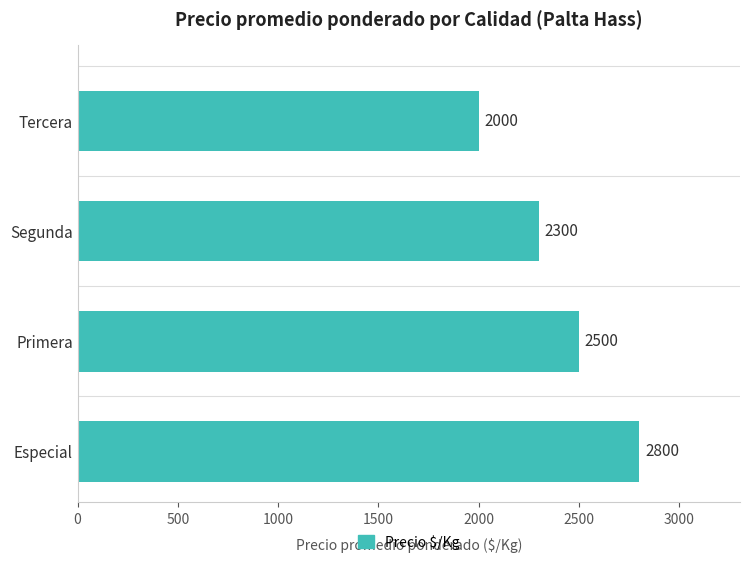

Does the chart contain stacked bars?

No